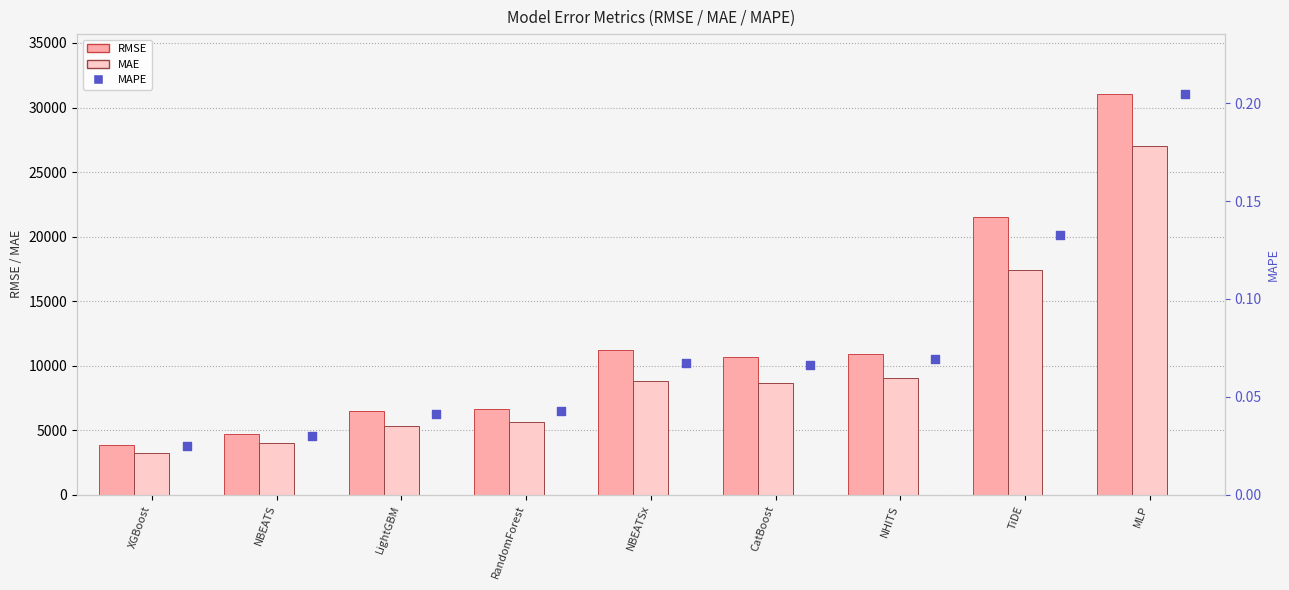

At how many categories does at least one series exceed 28178?

1